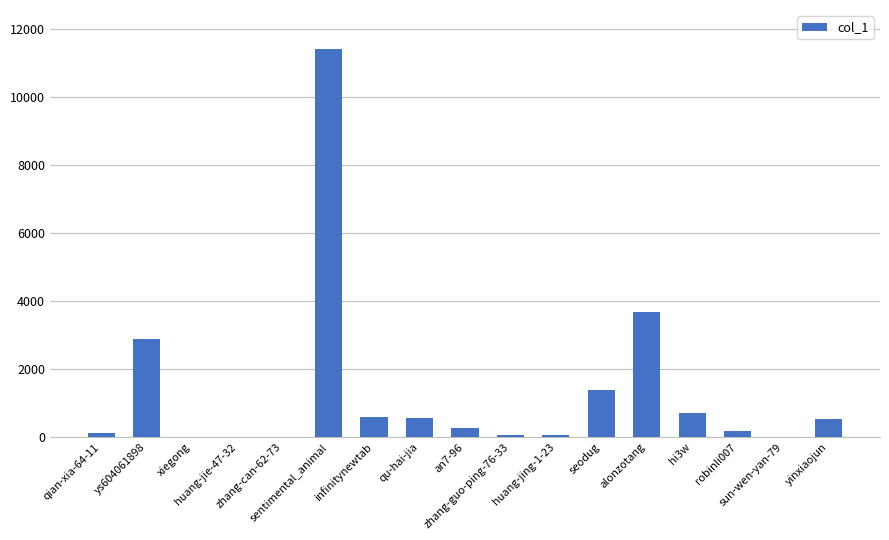

What is the difference between the values at an7-96 and qian-xia-64-11?

132